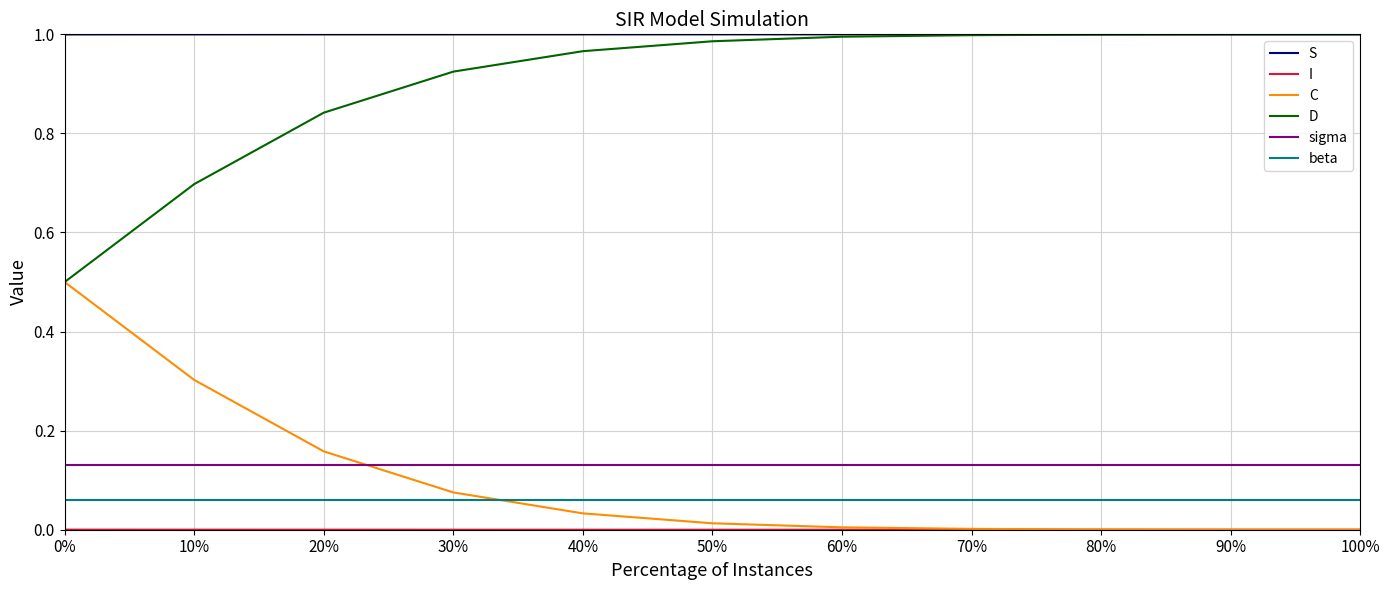

The beta series shows 0.0 at 70%. True or false?

False